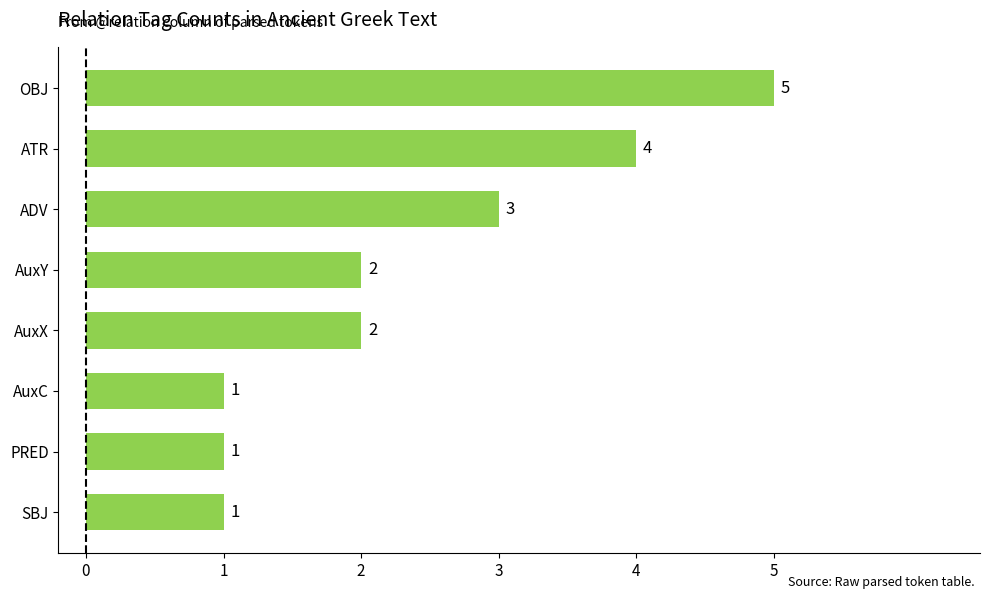

What is the sum of all values?

19